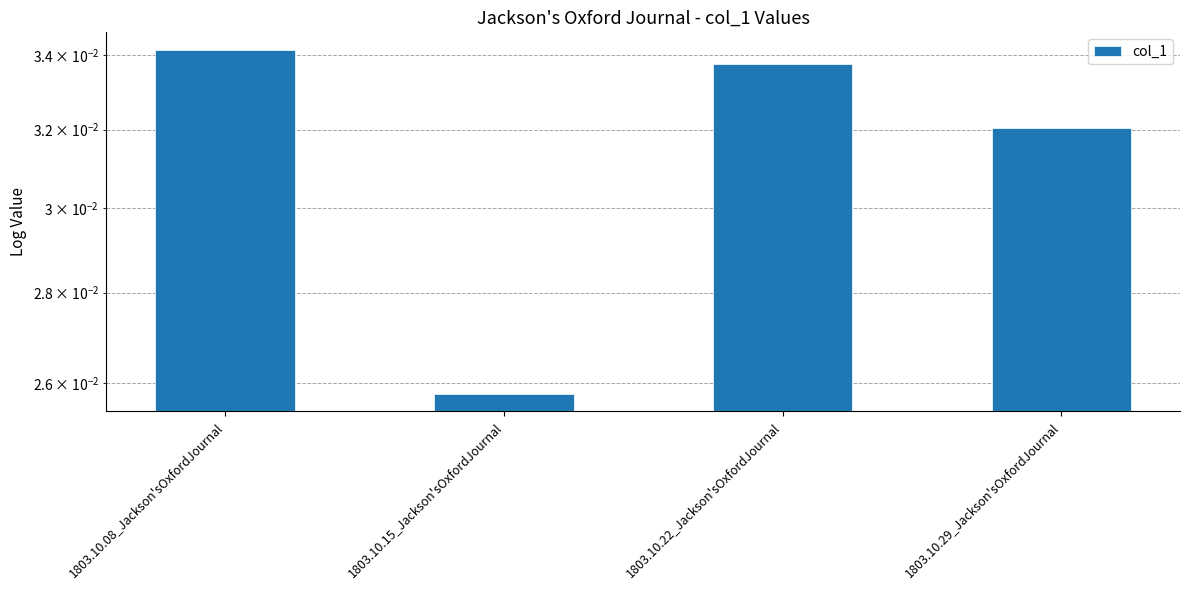

List the labels in order of value, smallest first.

1803.10.15_Jackson'sOxfordJournal, 1803.10.29_Jackson'sOxfordJournal, 1803.10.22_Jackson'sOxfordJournal, 1803.10.08_Jackson'sOxfordJournal